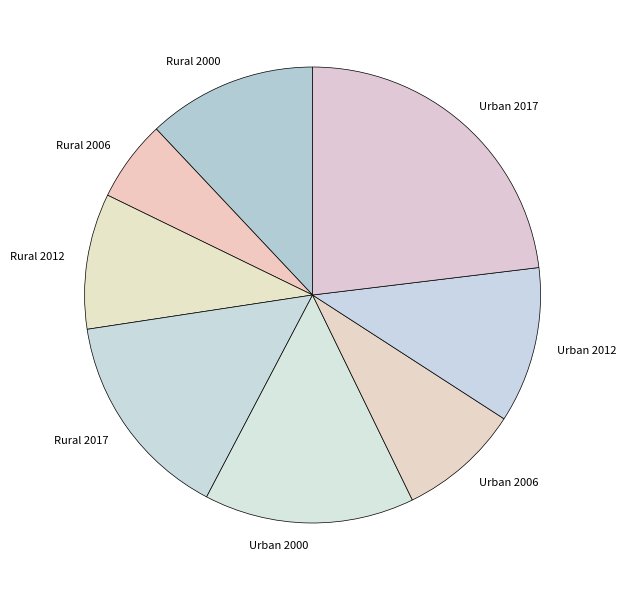

Is the sum of Rural 2006 and Rural 2000 greater than half?

No